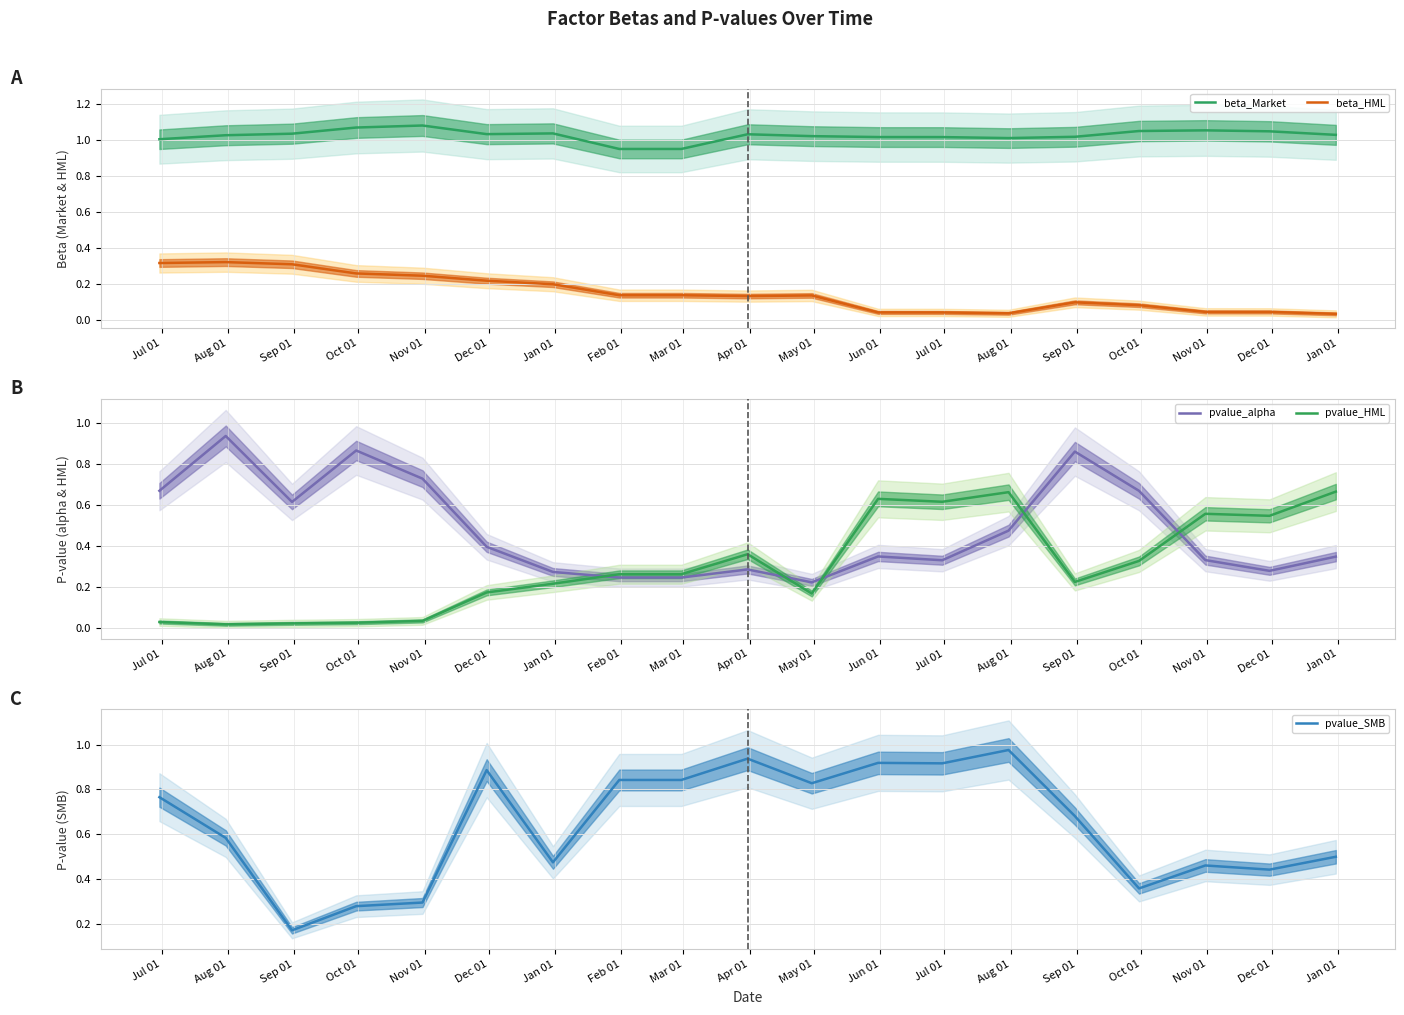

Where is the first local maximum for pvalue_alpha?

Aug 01